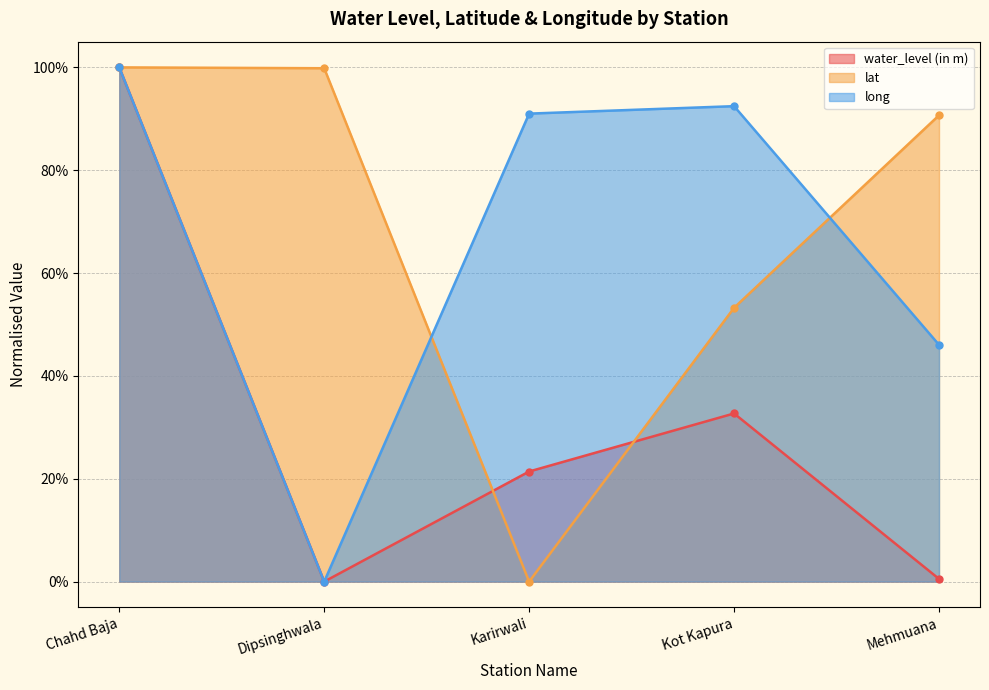

True or false: long has more than 0 interior local peaks.

True